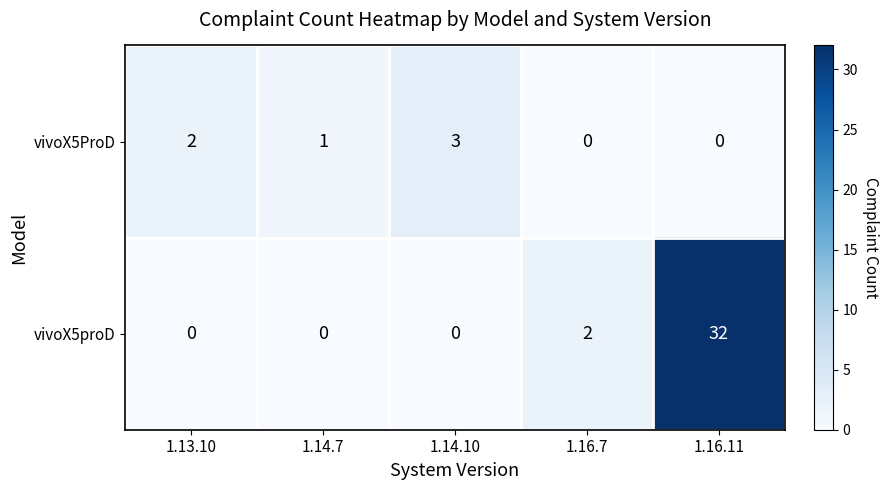

What is the greatest value displayed?

32